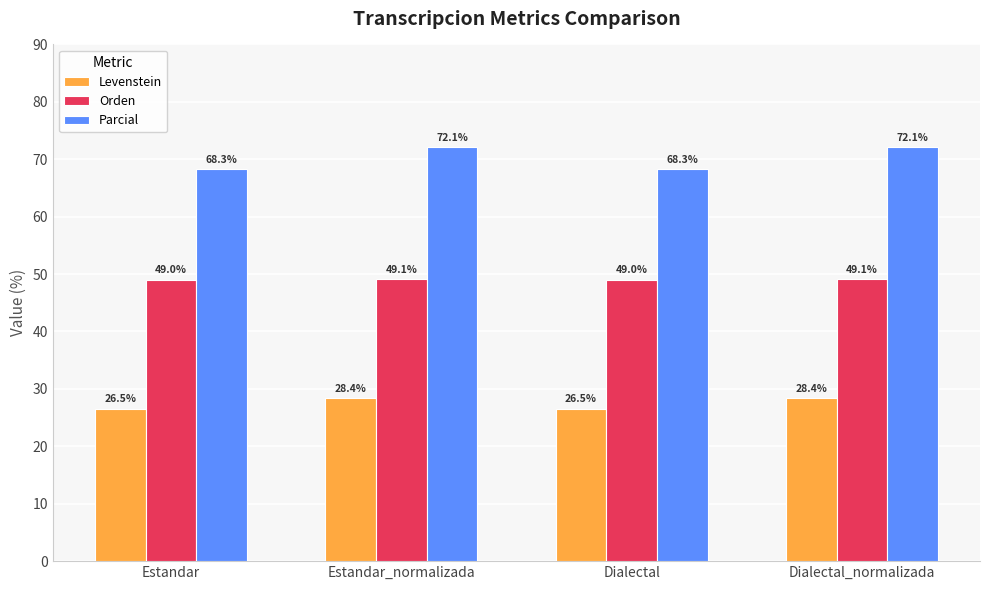

What is the minimum value for Levenstein?

26.5